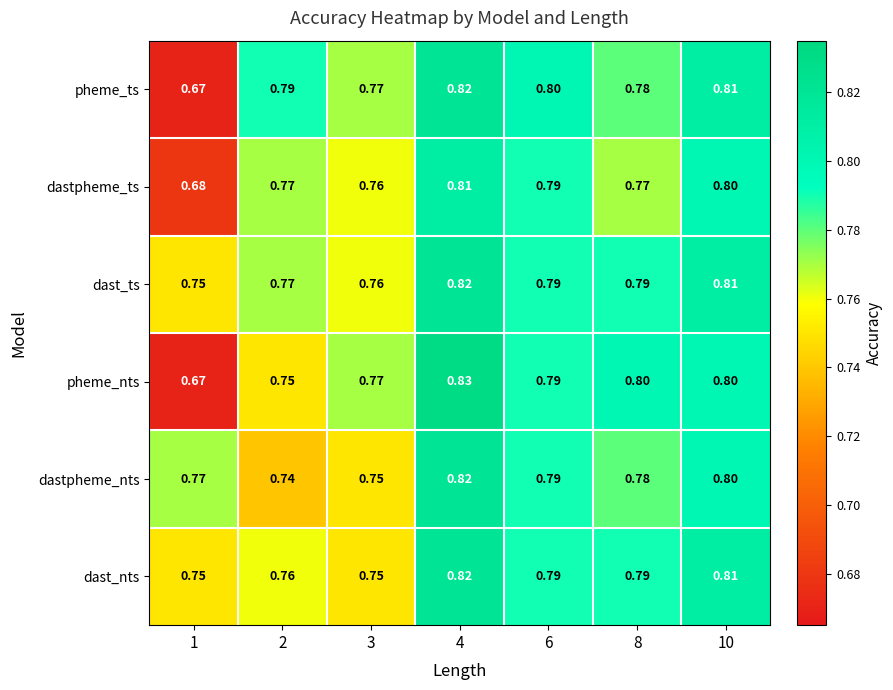

Count the number of data series in this chart.

6